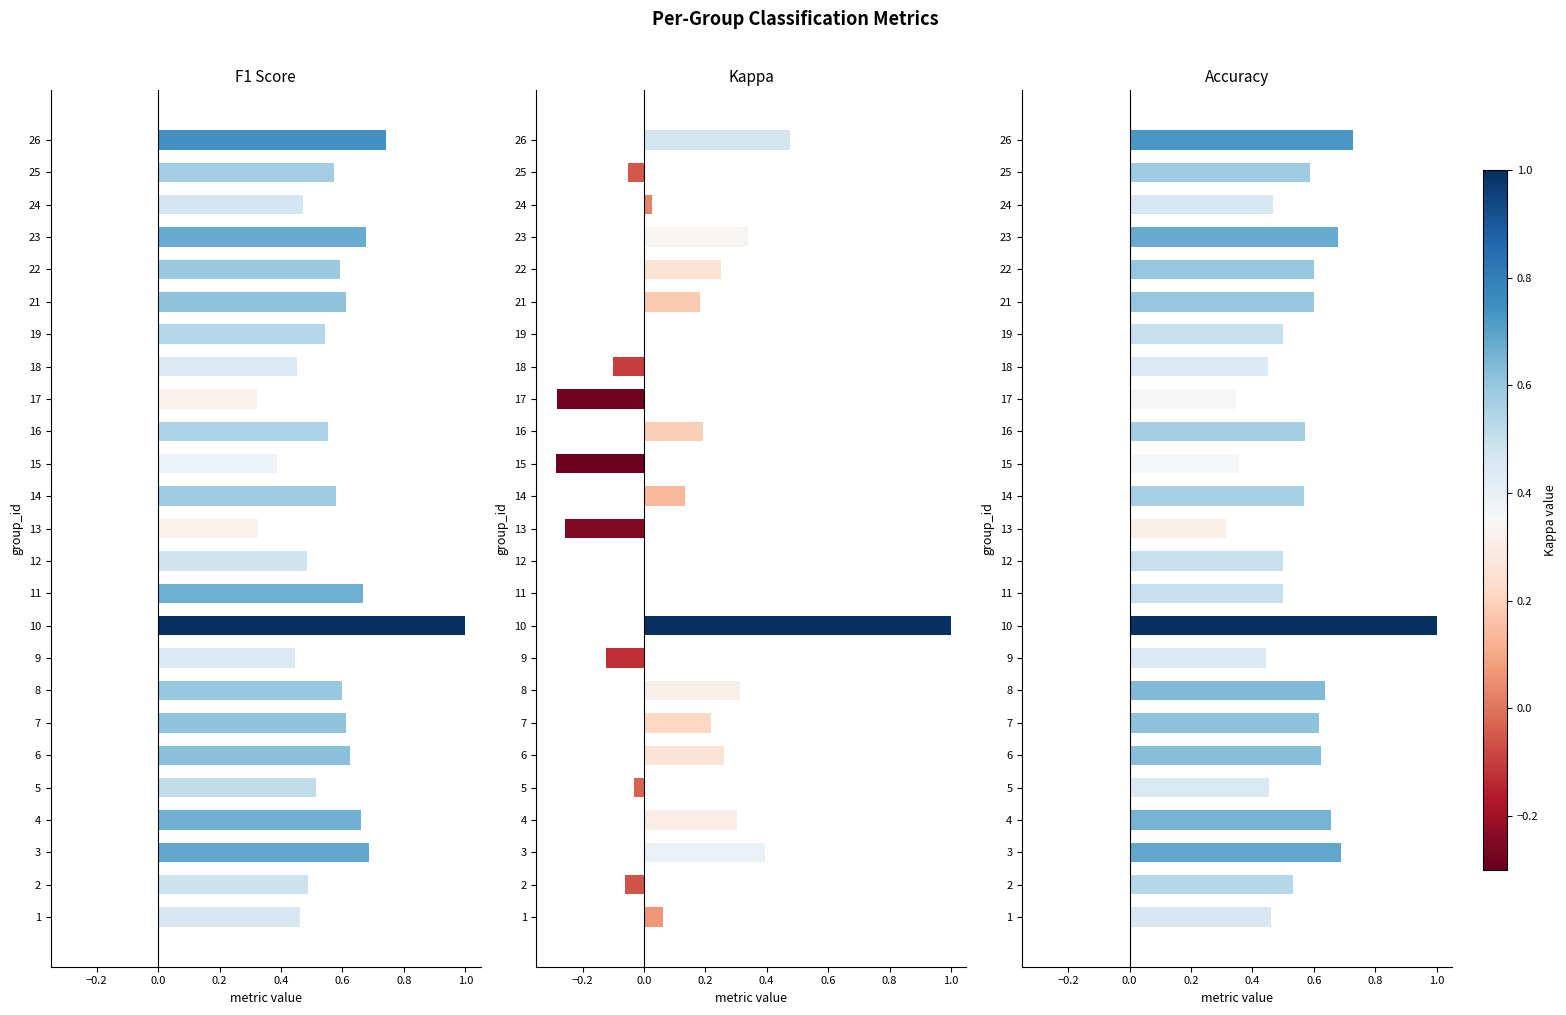

Rank the series by their maximum value, from lowest to highest.

f1, kappa, accuracy